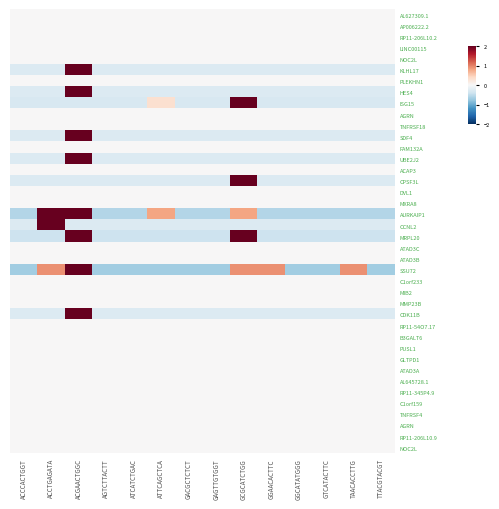

What is the difference between the highest and lowest values at GACGCTCTCT?

0.7